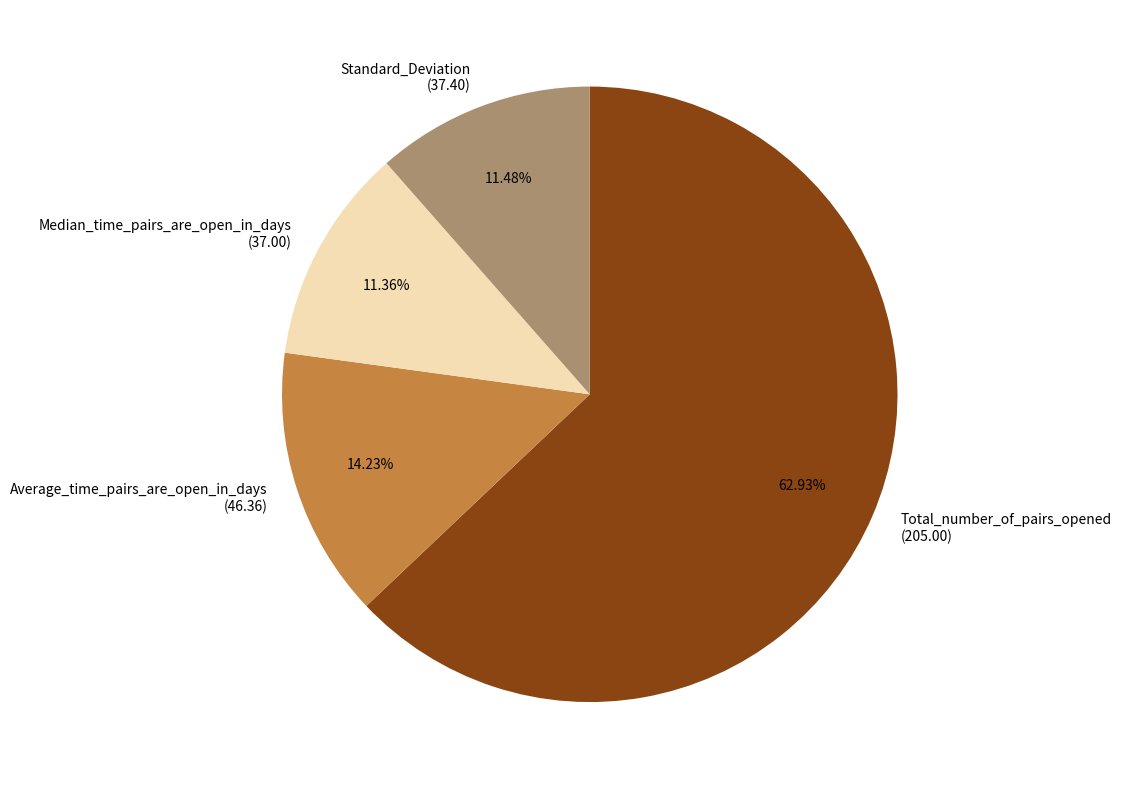

Is there any slice that represents more than half of the pie?

Yes